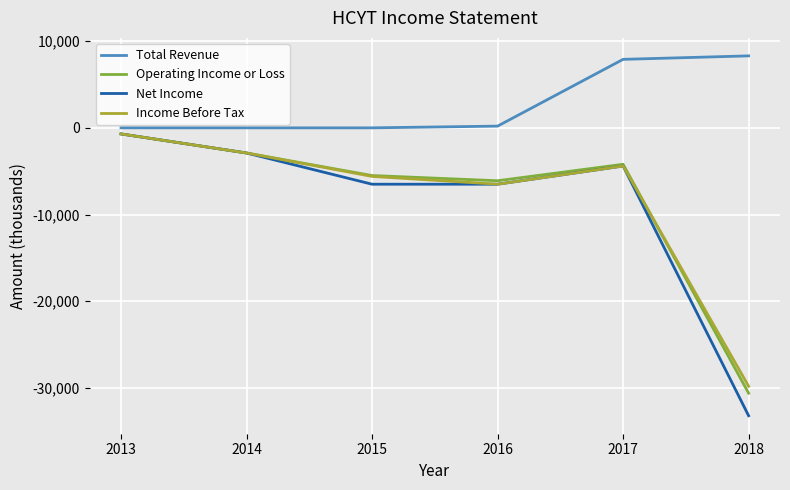

Reading left to right, transcribe all the data shown in this chart.

Total Revenue: 0	0	0	200	7900	8300
Operating Income or Loss: -700	-2900	-5500	-6100	-4200	-30600
Net Income: -700	-2900	-6500	-6500	-4400	-33200
Income Before Tax: -700	-2900	-5600	-6500	-4400	-29800